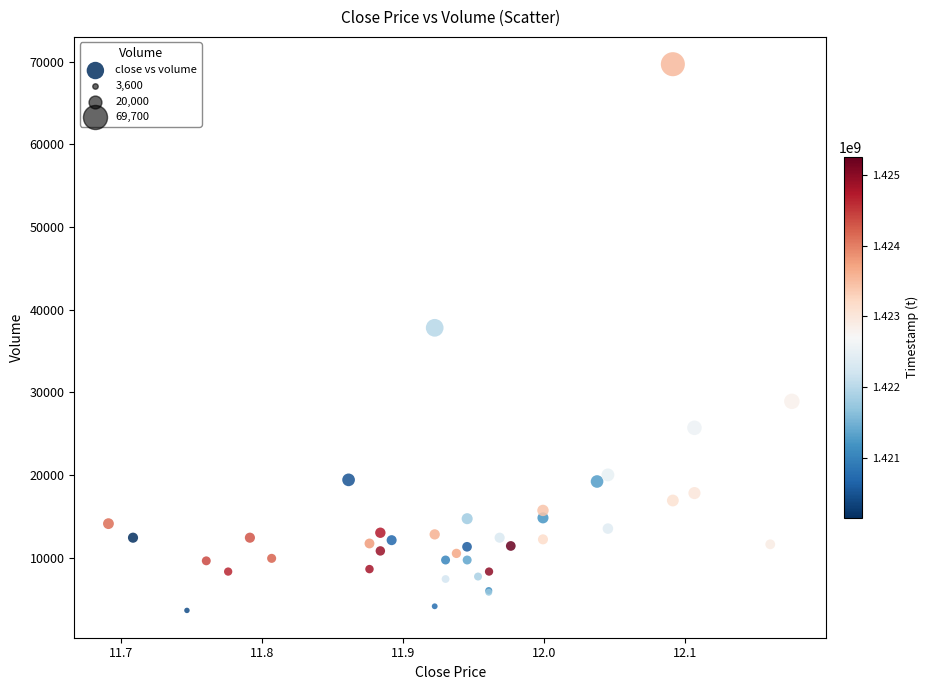

What Y value in the scatter plot is closest to 36650?

37800